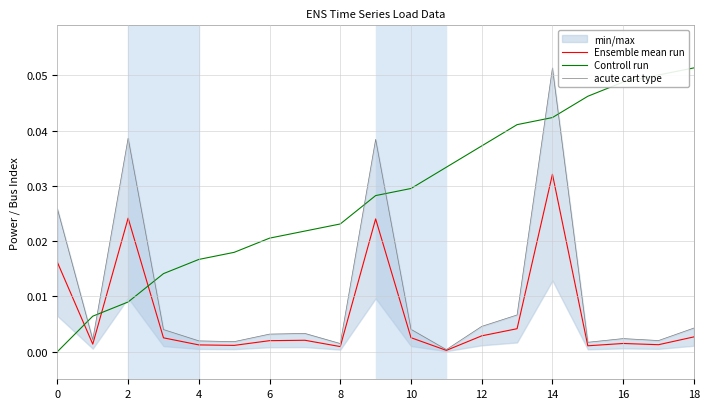

Is the value of Ensemble mean run at 14 greater than the value of Controll run at 18?

No